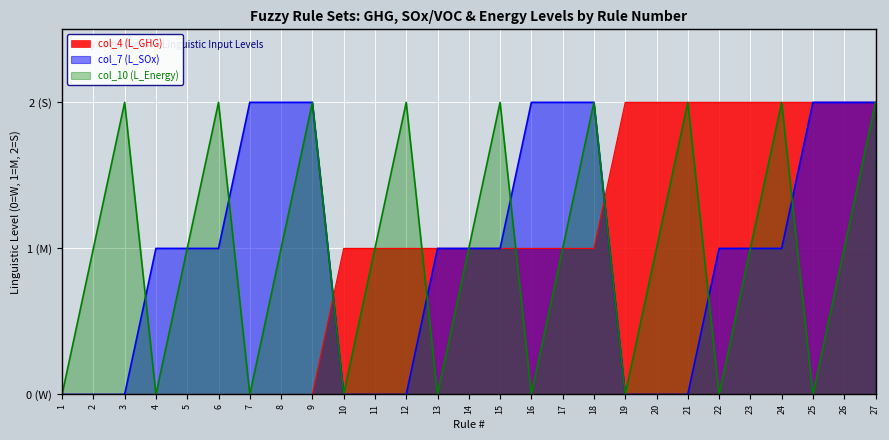

Rank the categories by col_4 (L_GHG) value from lowest to highest.

1, 2, 3, 4, 5, 6, 7, 8, 9, 10, 11, 12, 13, 14, 15, 16, 17, 18, 19, 20, 21, 22, 23, 24, 25, 26, 27